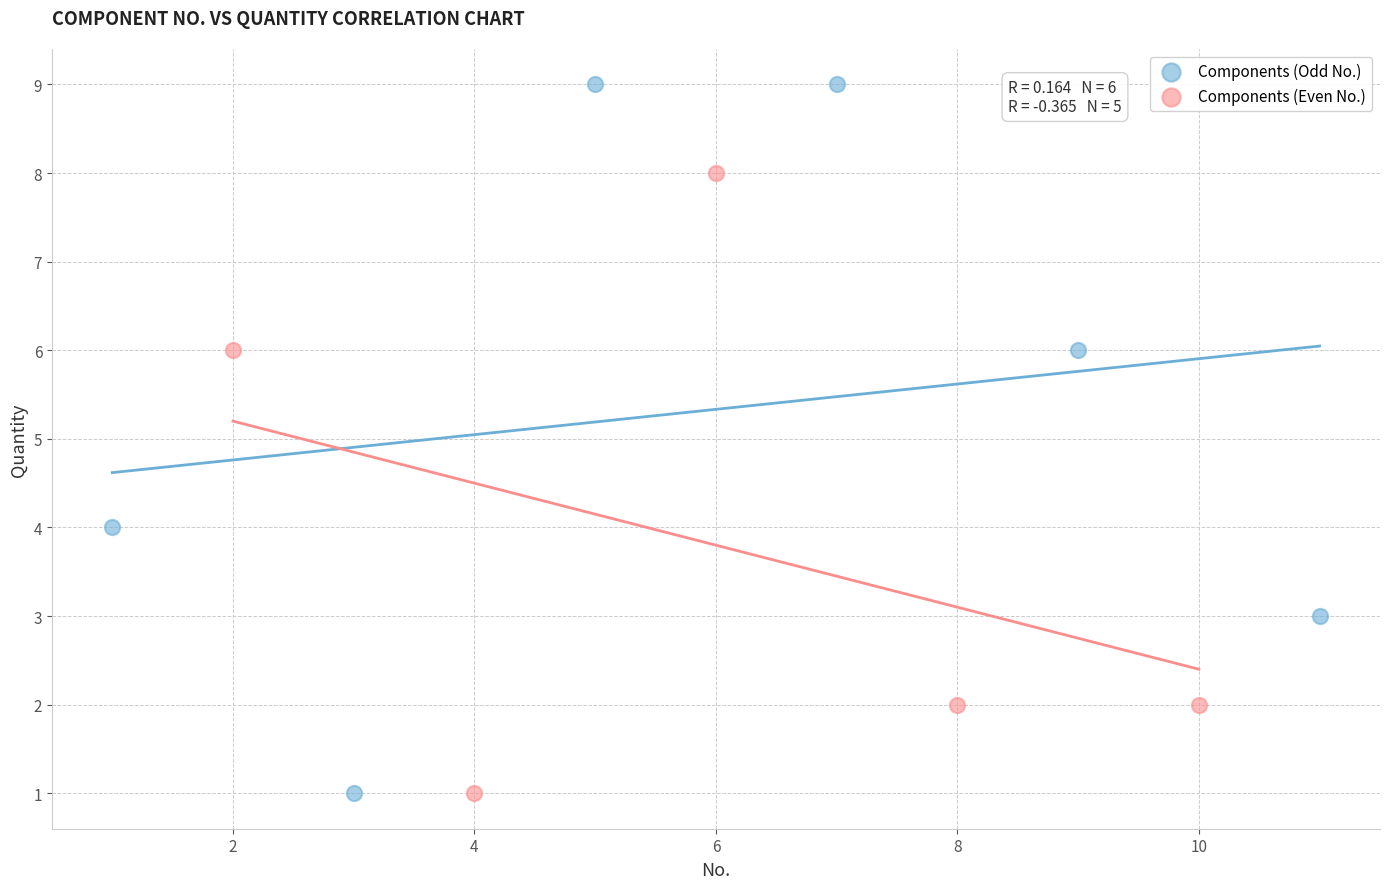

Which series reaches the maximum Y coordinate?

Components (Odd No.)